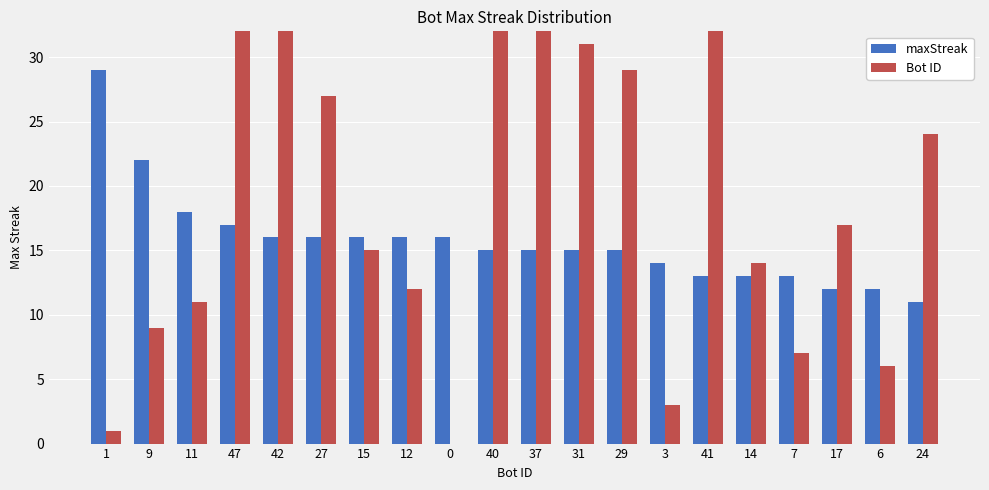

How many values in the Bot ID series are below 17?

10